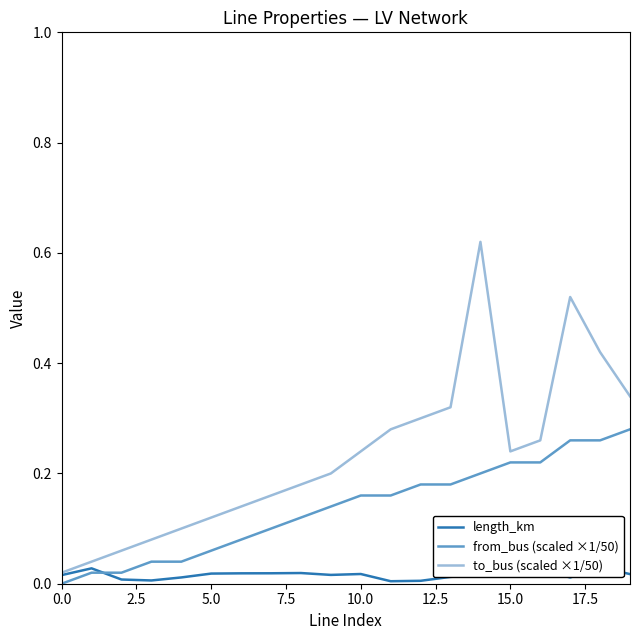

What is the difference between the highest and lowest values at 13?

0.3